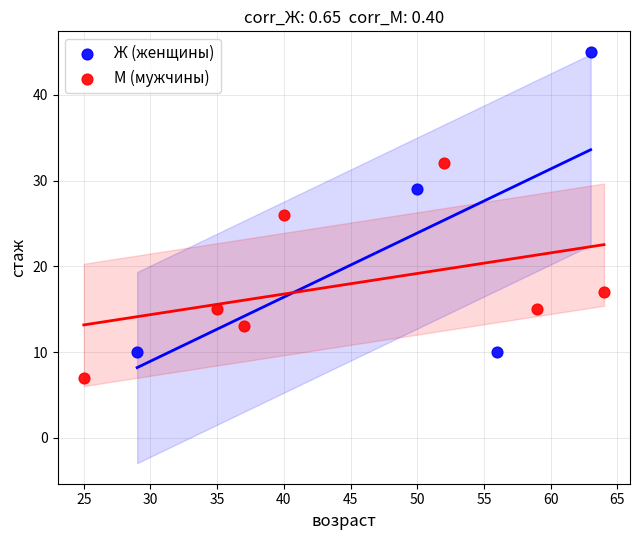

Which series has the largest Y range (max minus min)?

Ж (женщины)